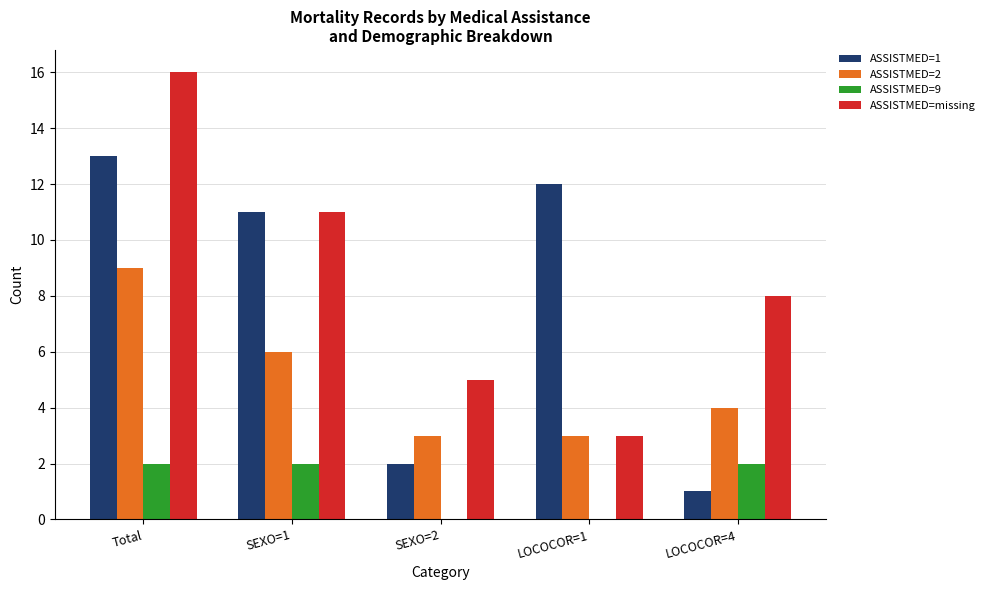

How many categories are shown in the chart?

5